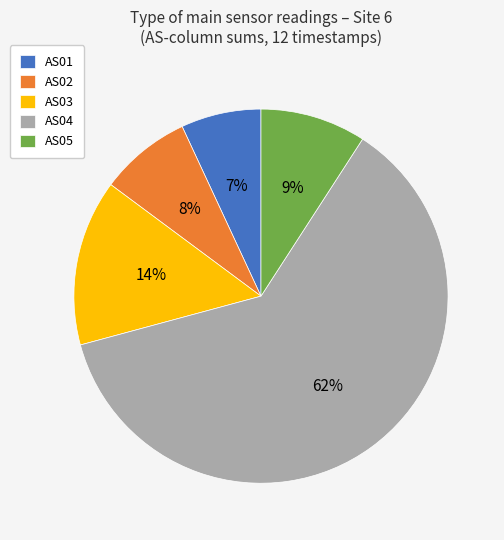

Do AS02 and AS01 together represent more than half of the pie?

No